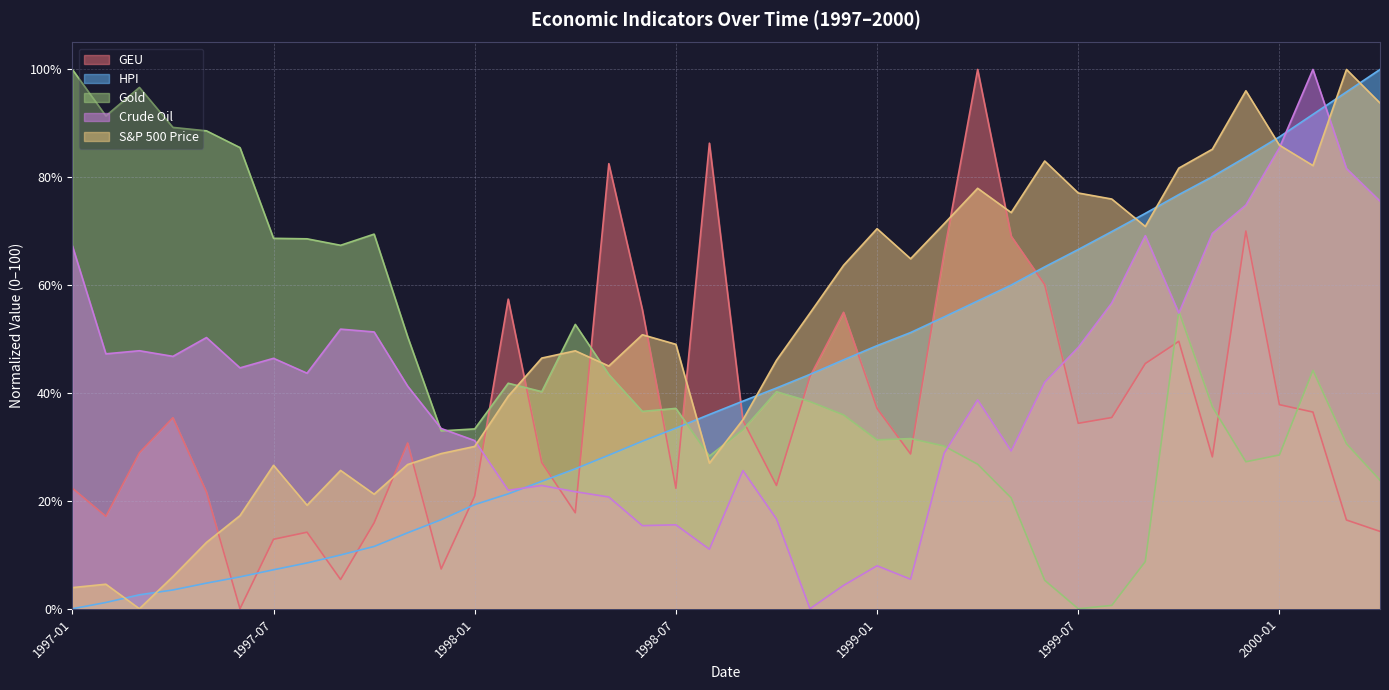

The Crude Oil series shows 41.3 at 1997-11. True or false?

True